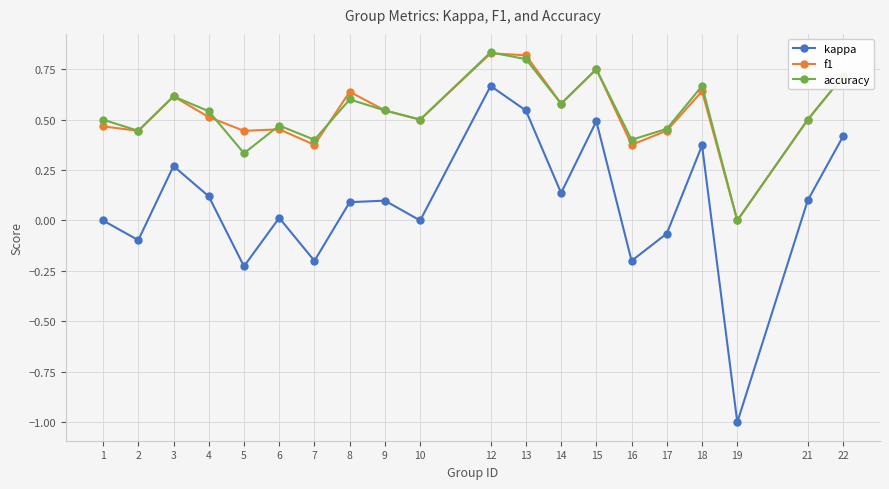

What is the lowest value of the kappa series?

-1.0